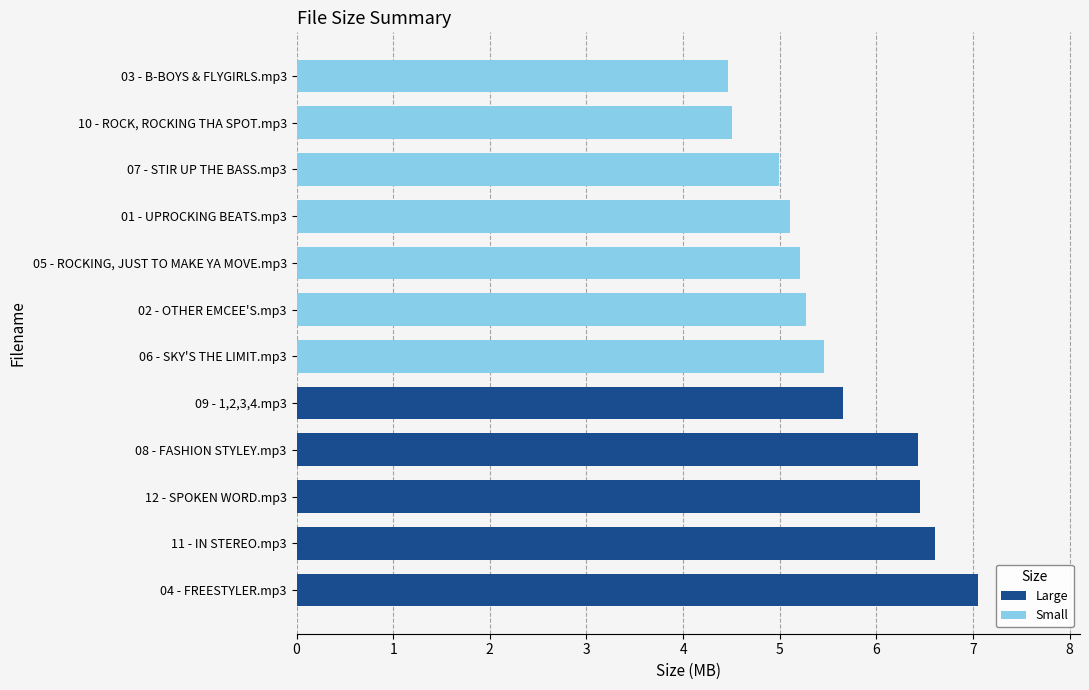

What is the ratio of the value at 08 - FASHION STYLEY.mp3 to the value at 02 - OTHER EMCEE'S.mp3?

1.2